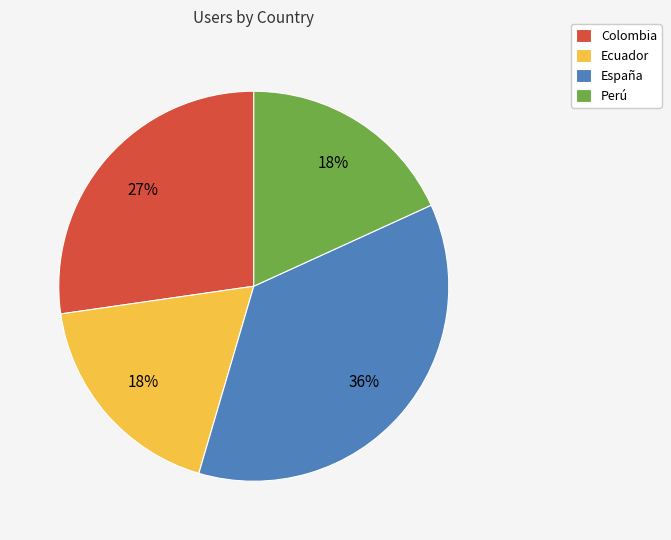

Is it true that Ecuador is 31% of the pie?

False